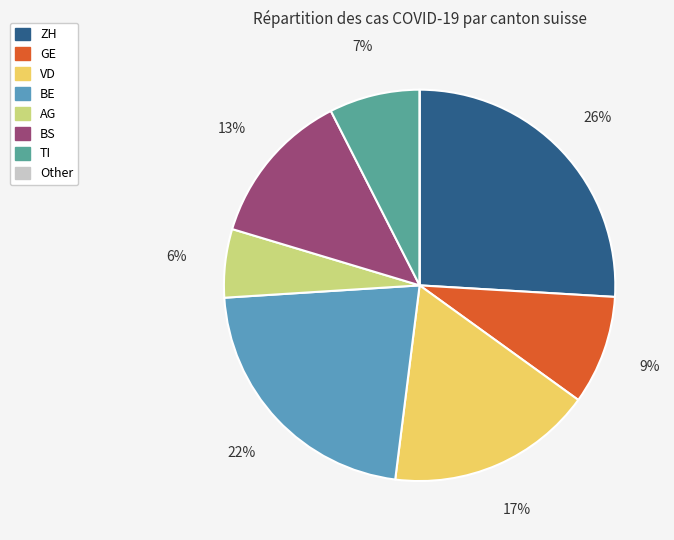

To the nearest percent, what is the average slice percentage?

12%